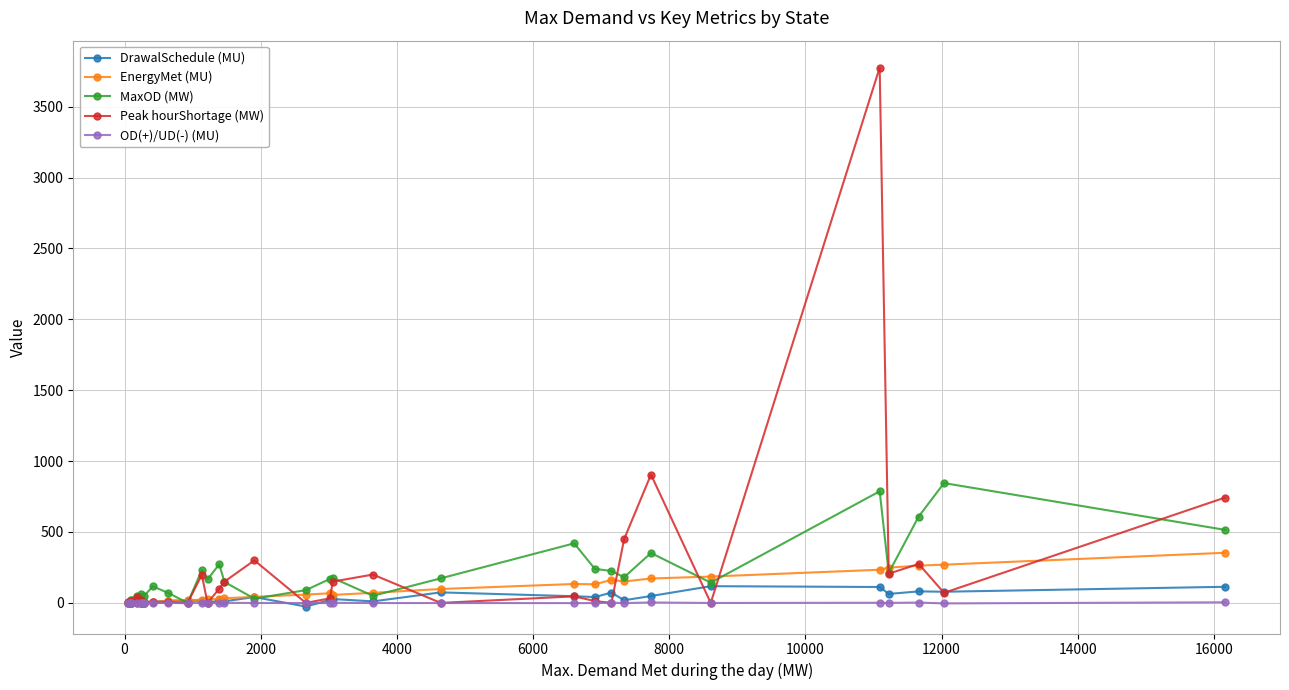

True or false: OD(+)/UD(-) (MU) has more than 1 points higher than both neighbors.

True